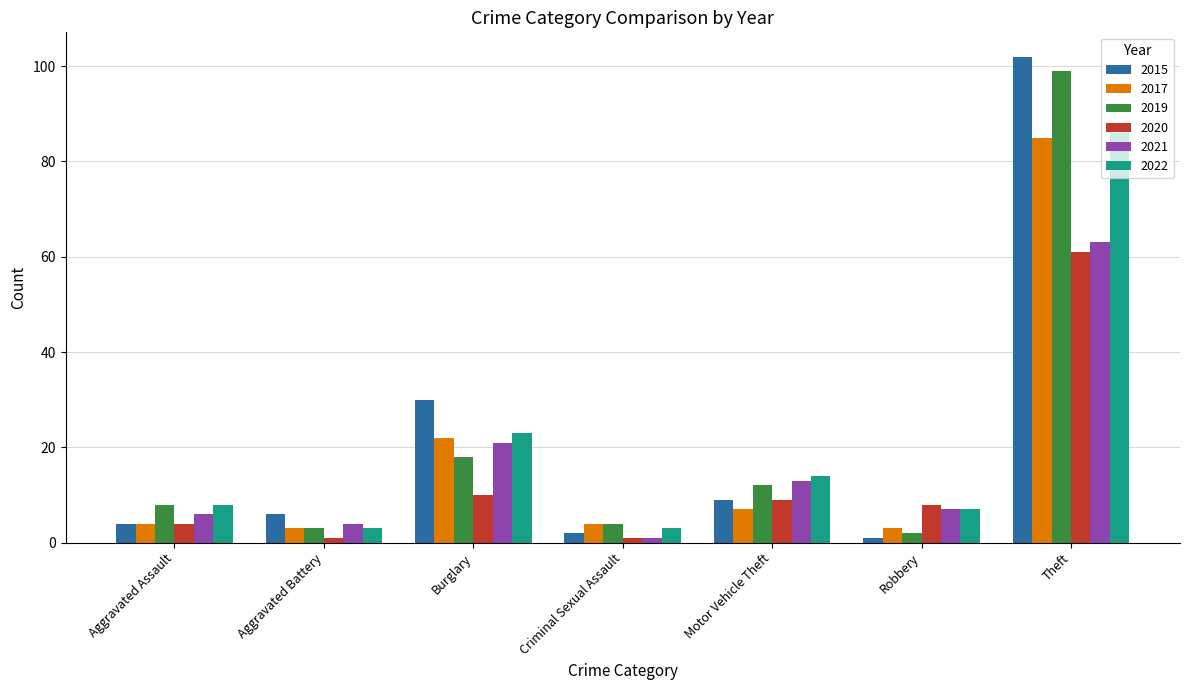

What is the average value of the 2022 series?

21